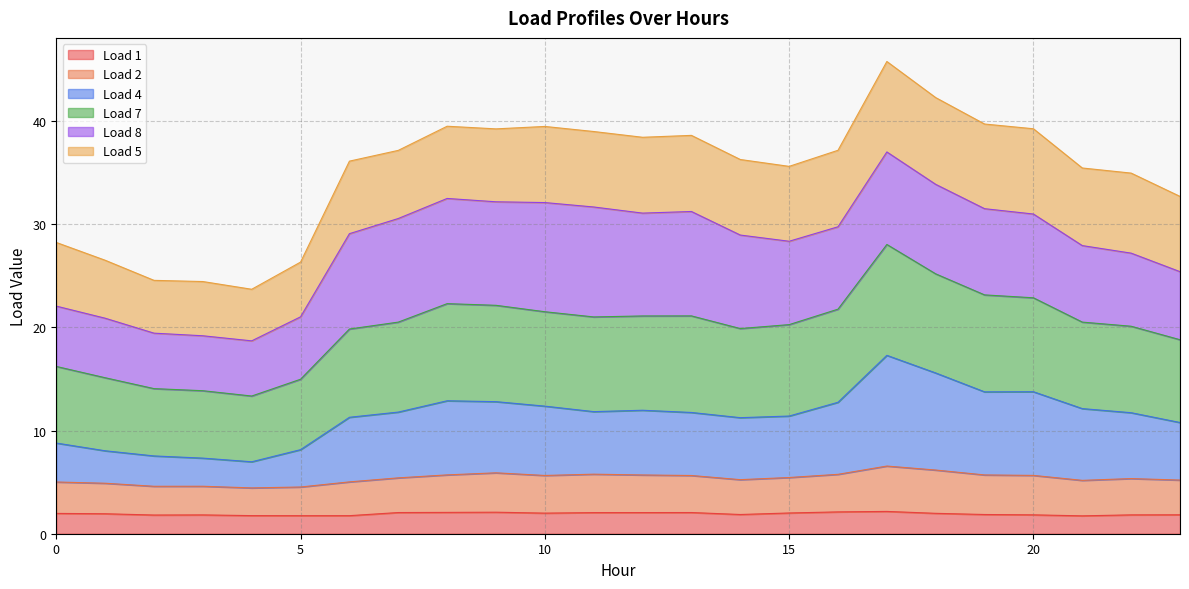

What is the maximum value for Load 1?

2.2